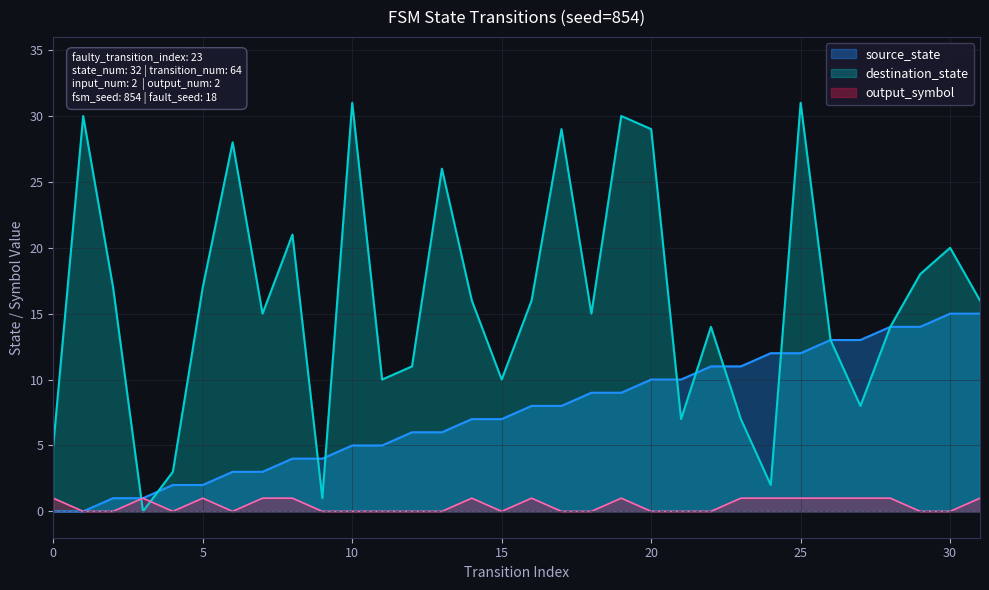

What is the value of the source_state point at the 19th from the left?

9